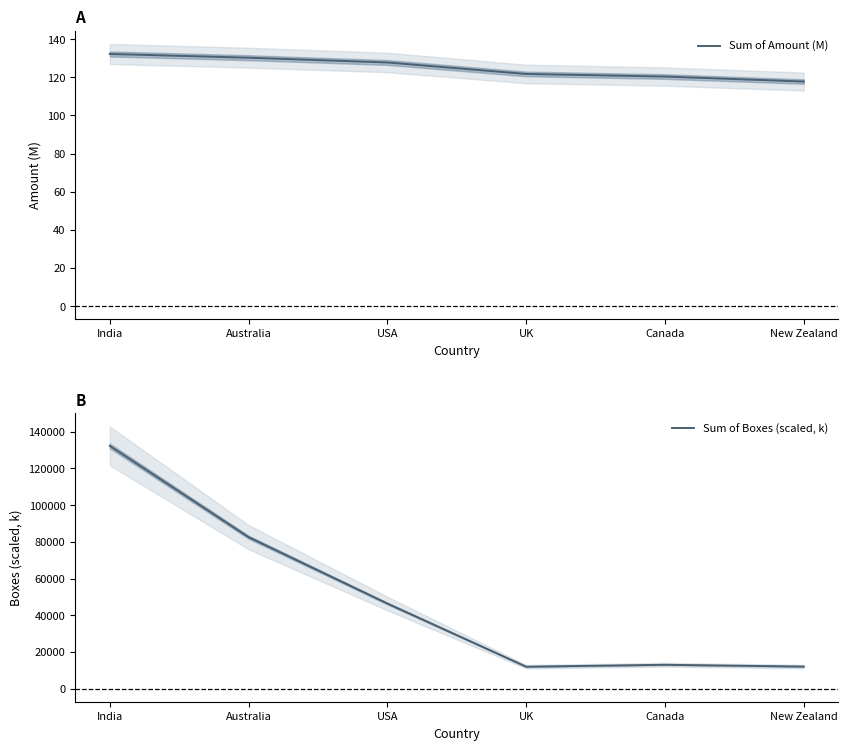

The Sum of Boxes (scaled, k) series shows 12989.4 at Canada. True or false?

True